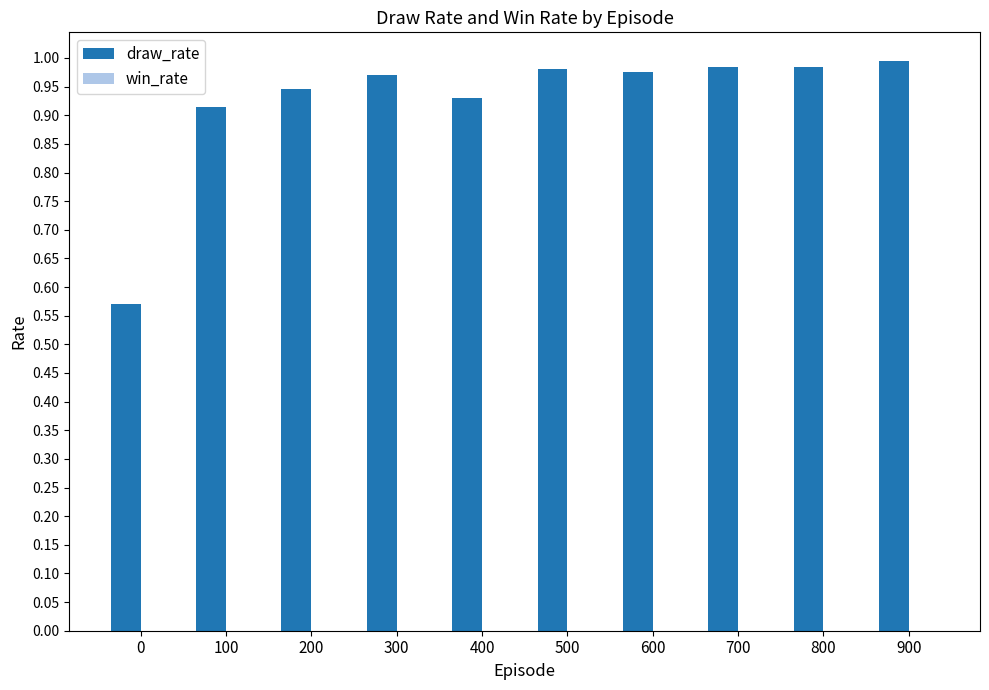

Is it true that the value at 700 is 1.0?

True